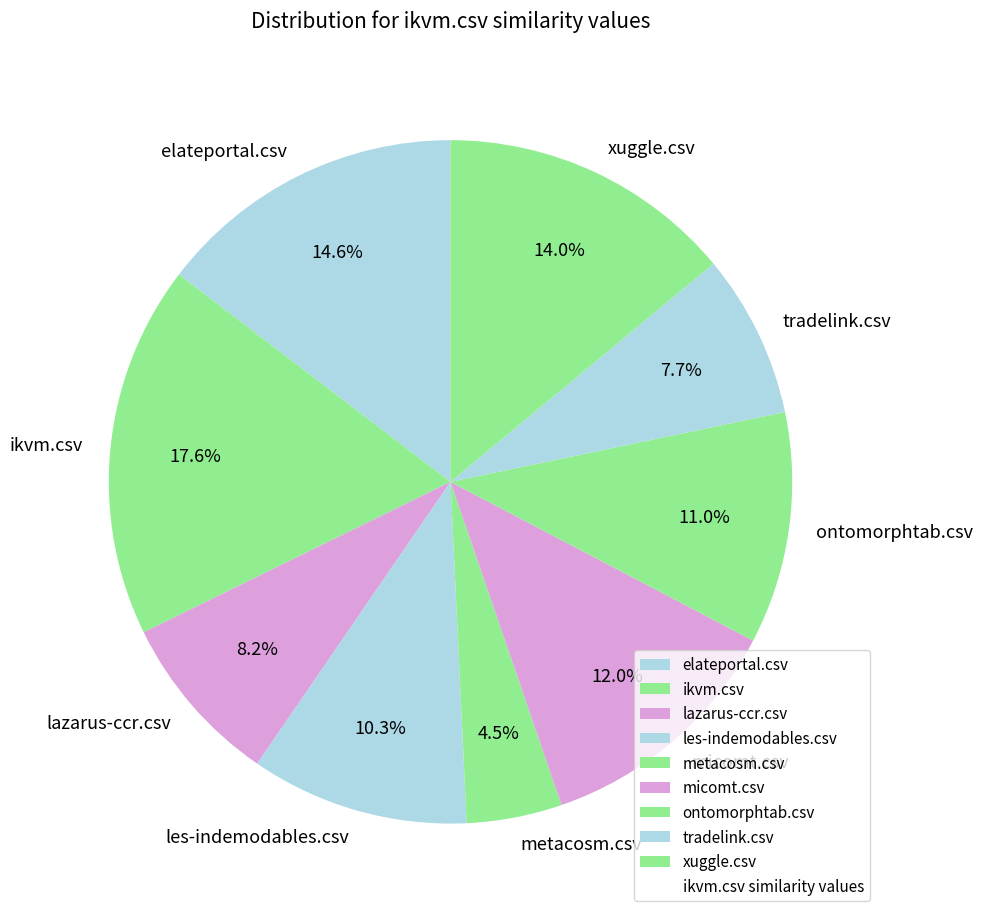

Is it true that ontomorphtab.csv is 24% of the pie?

False